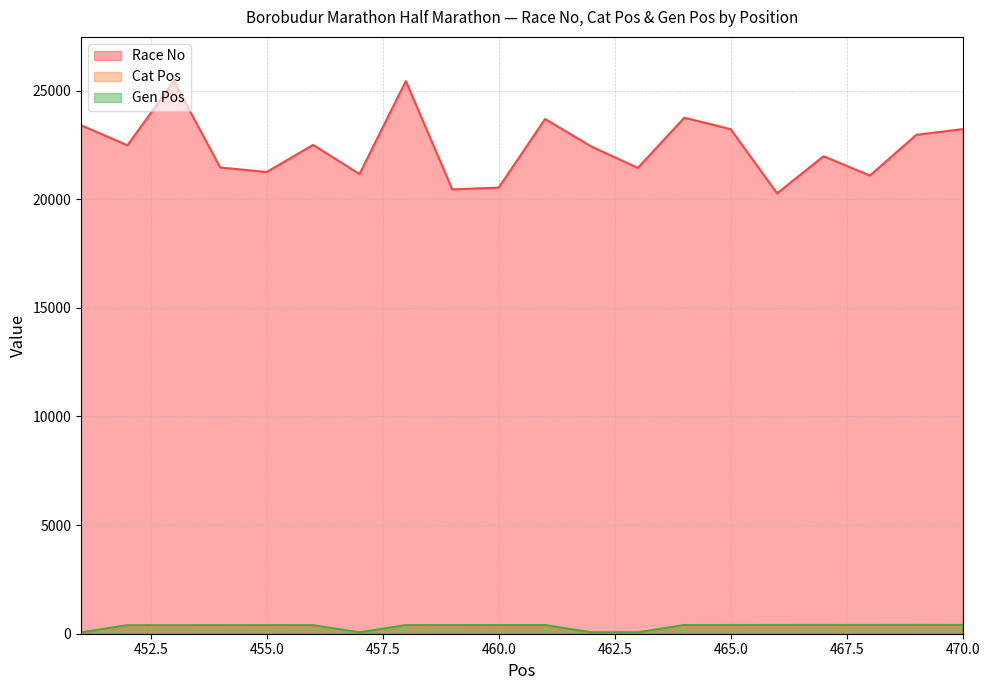

What is the approximate value of Gen Pos at 463?

63